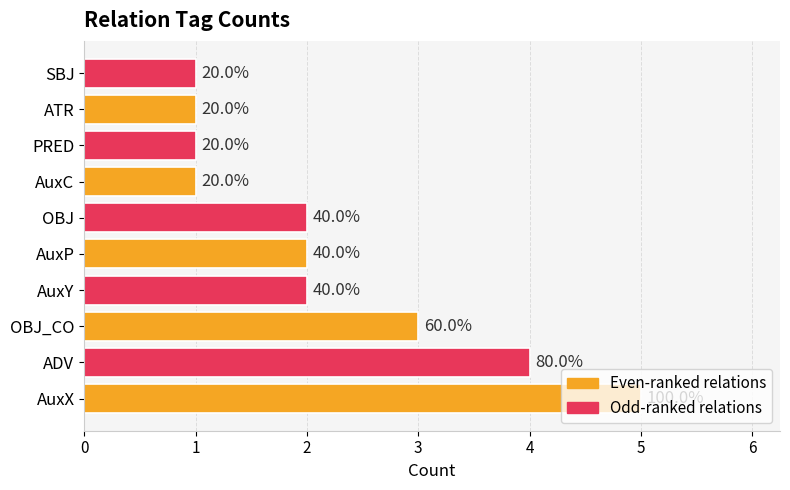

List the labels in order of value, smallest first.

6, 7, 8, 9, 3, 4, 5, 2, 1, 0